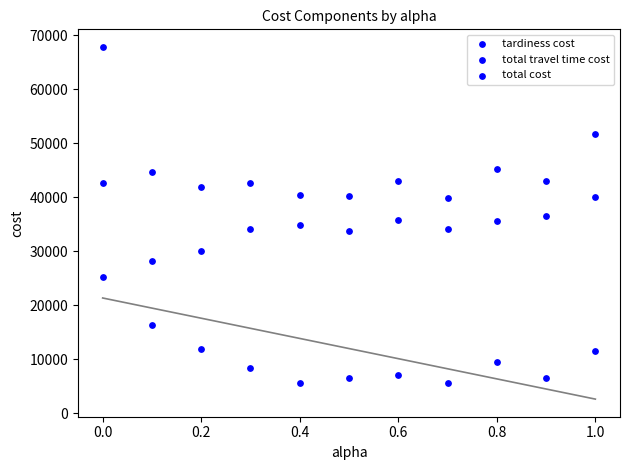

How many data points are displayed?

33